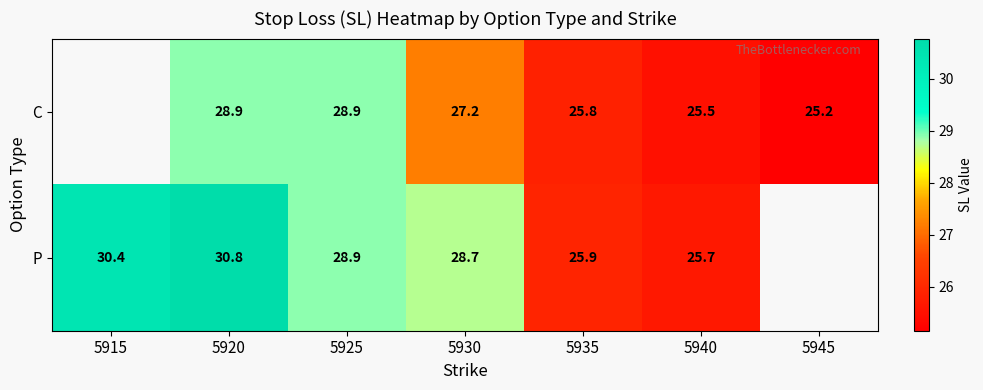

How many categories are shown in the chart?

7